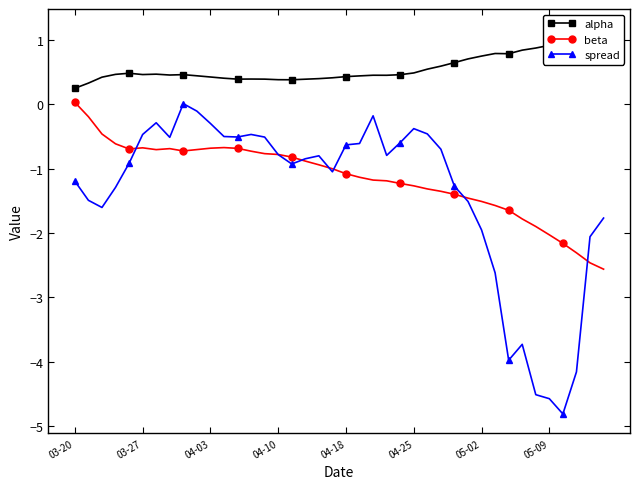

At 13, list the series in order from smallest to largest.

beta, spread, alpha